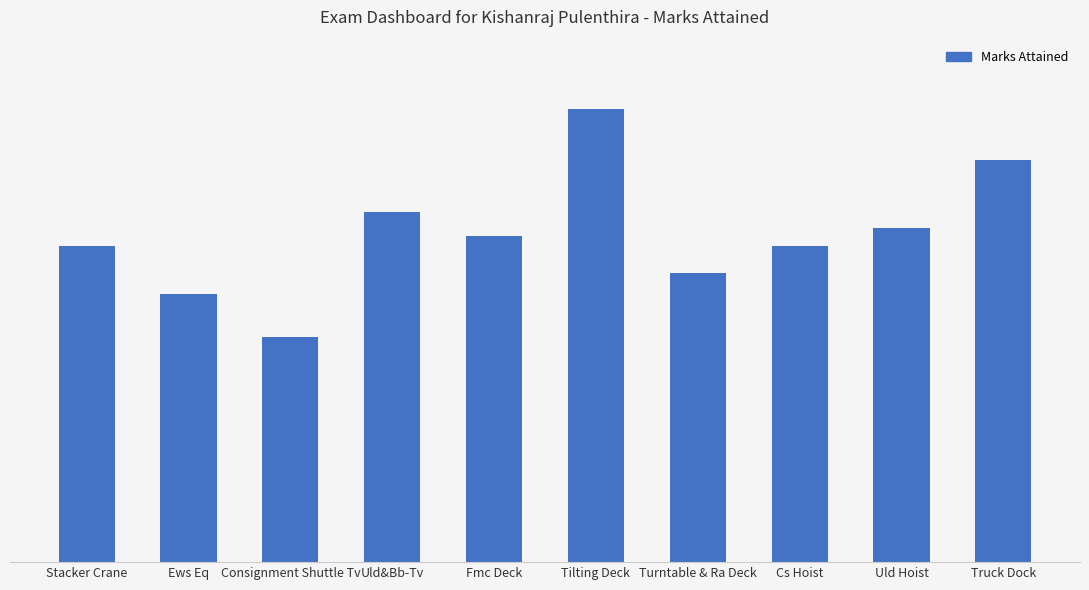

Rank the categories by value from highest to lowest.

Tilting Deck, Truck Dock, Uld&Bb-Tv, Uld Hoist, Fmc Deck, Stacker Crane, Cs Hoist, Turntable & Ra Deck, Ews Eq, Consignment Shuttle Tv